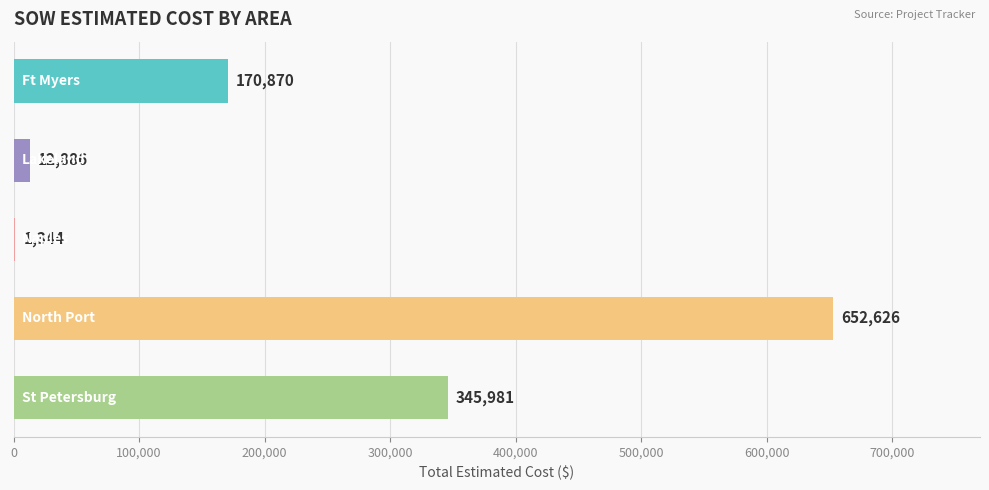

What is the greatest value displayed?

652626.3